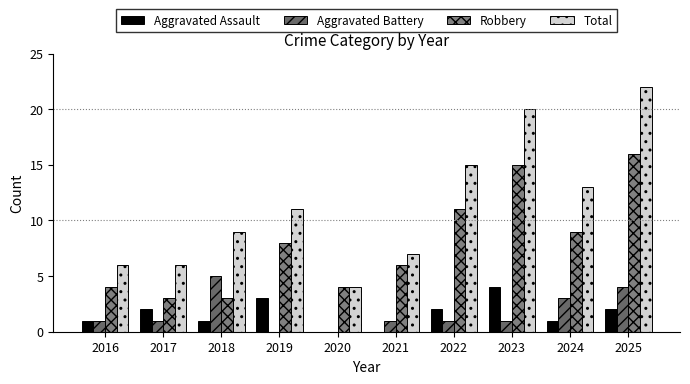

What is the greatest value displayed?

22